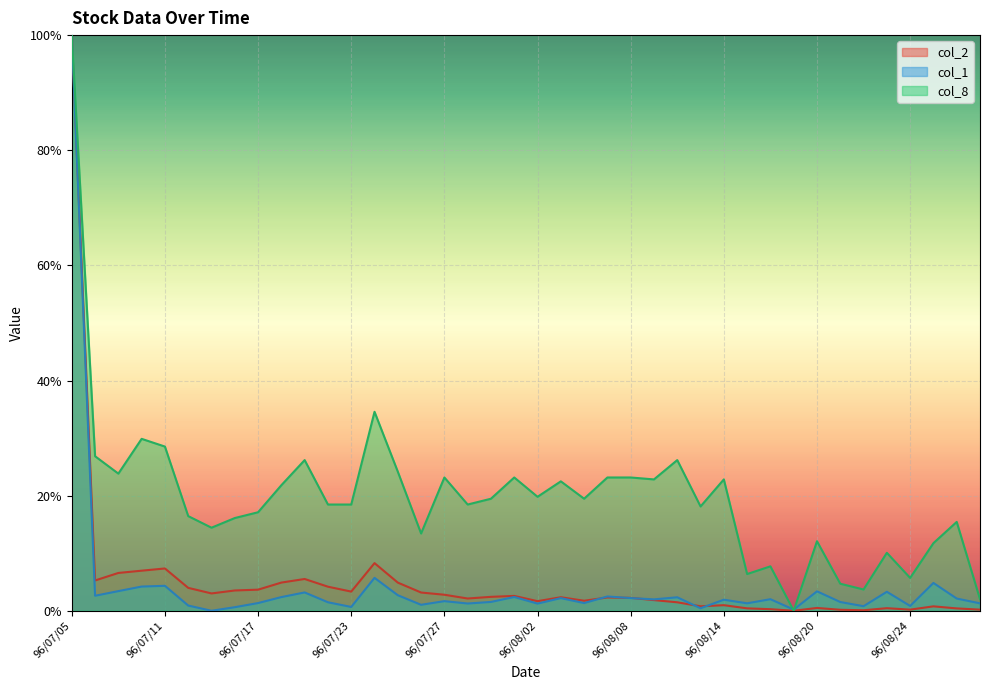

How many lines are shown in the chart?

3